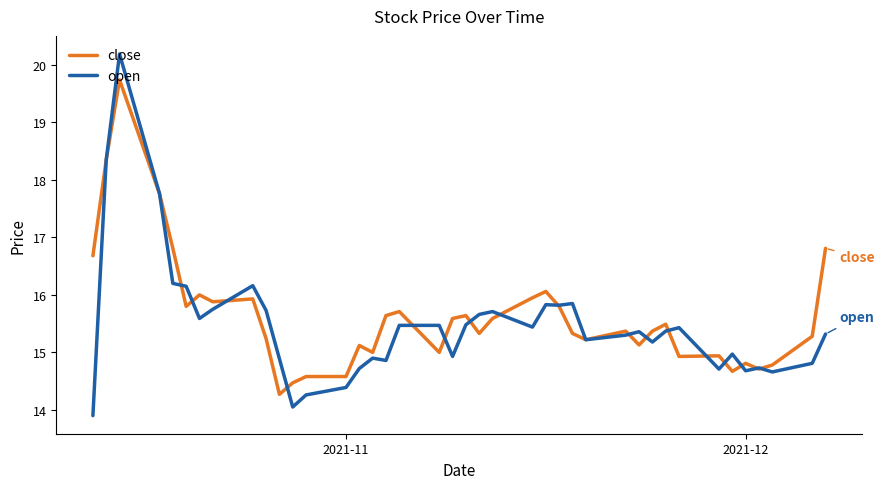

What is the minimum value shown in the chart?

13.9